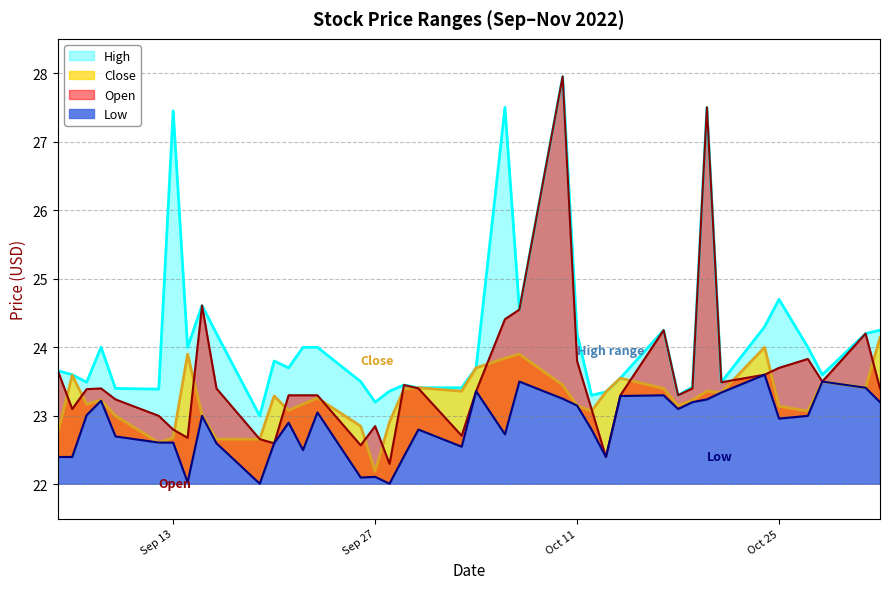

Count the number of categories in the chart.

40